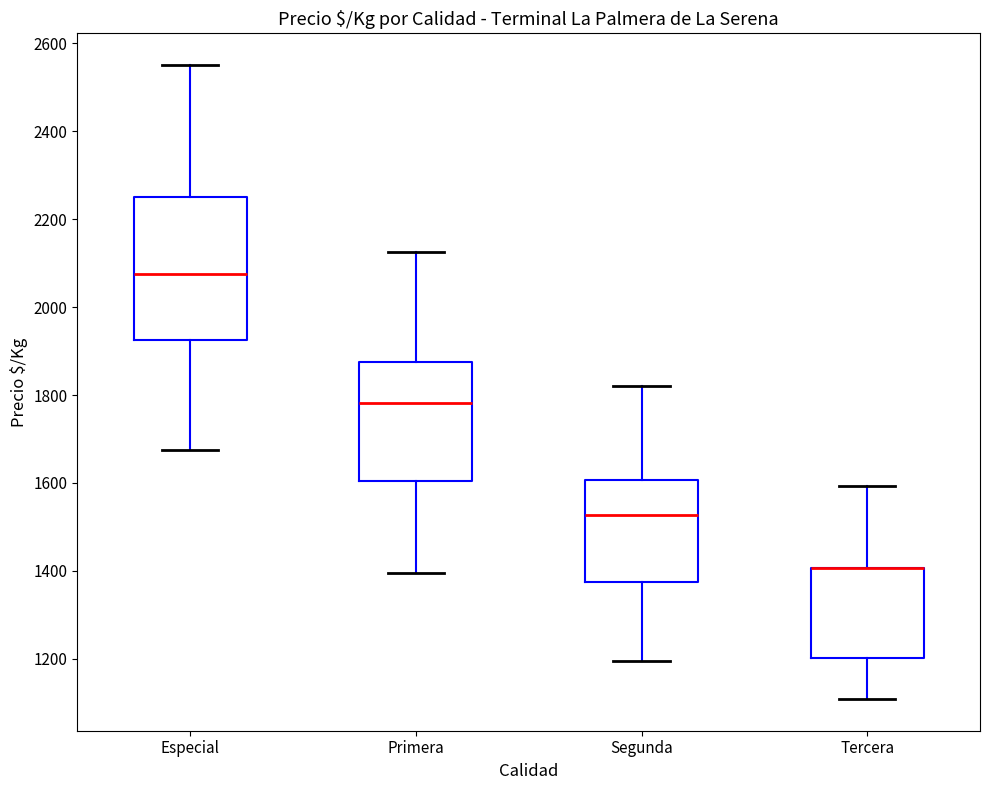

Reading left to right, transcribe this box plot: for each box, give where its median line is, the range the box spans, and where its two whiskers end, as read against the y-axis. The values are not printed on the chart, so give them approximately, as read against the axis.

Especial: median 2080, box 1920 to 2260, whiskers 1680 to 2560
Primera: median 1780, box 1600 to 1880, whiskers 1400 to 2120
Segunda: median 1520, box 1380 to 1600, whiskers 1200 to 1820
Tercera: median 1400 (drawn on the box's upper edge), box 1200 to 1400, whiskers 1100 to 1600